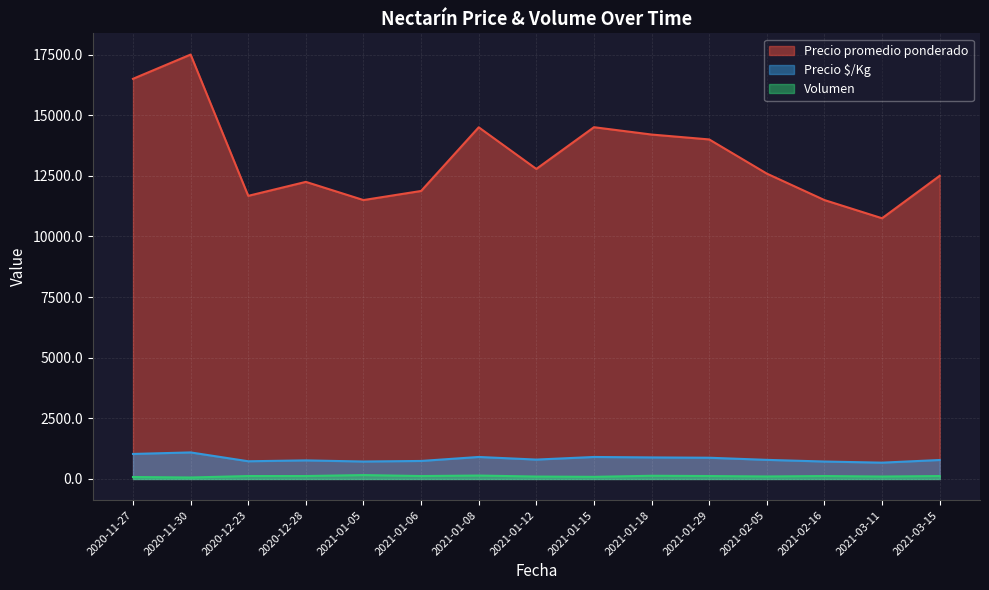

True or false: Volumen and Precio promedio ponderado cross at least once.

False